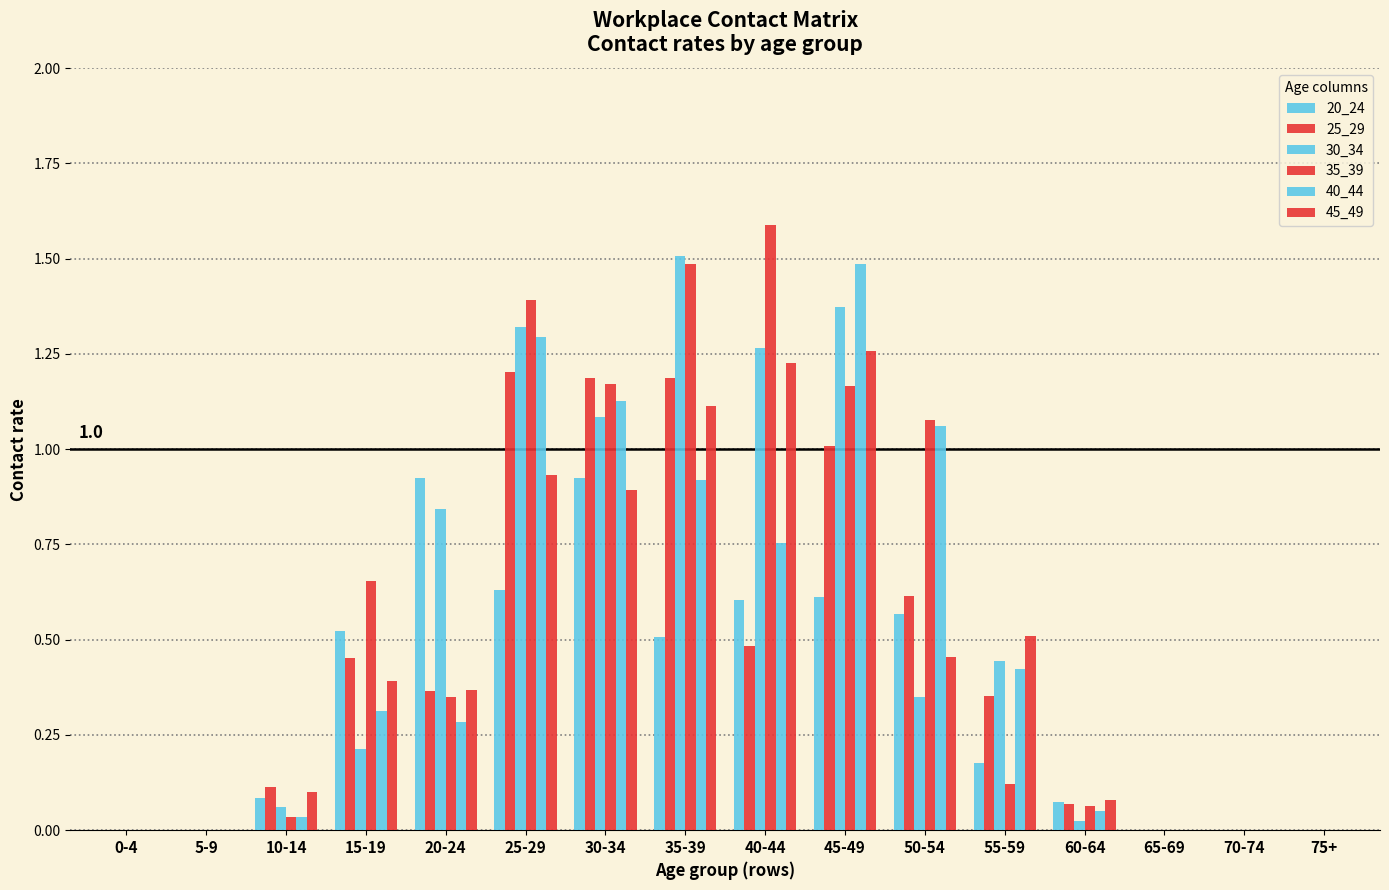

Which label corresponds to the largest value in the chart?

40-44